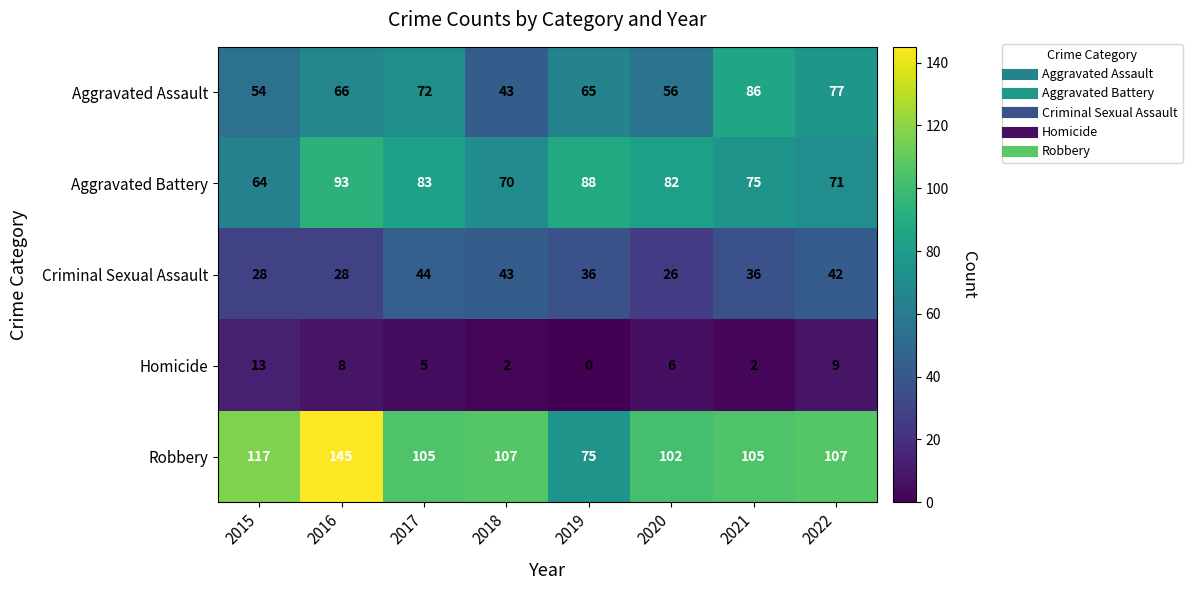

List the series in order of their peak value, highest first.

Robbery, Aggravated Battery, Aggravated Assault, Criminal Sexual Assault, Homicide